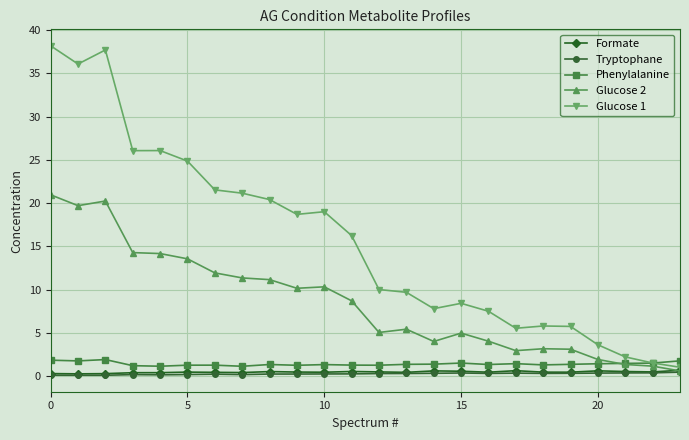

Which series has the largest total across all categories?

Glucose 1